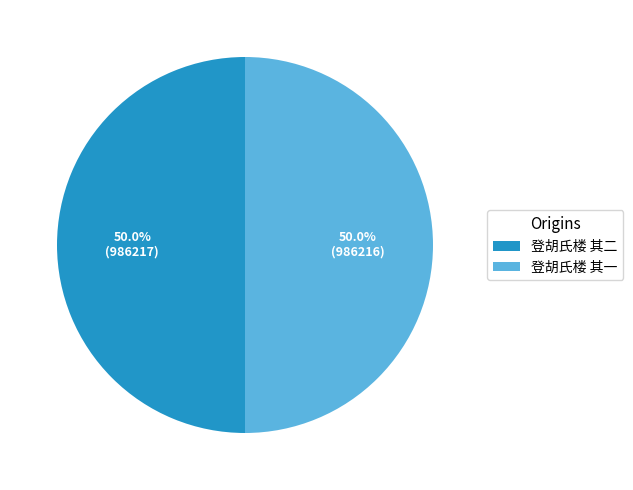

Approximately how many times larger is the value at 登胡氏楼 其二 compared to 登胡氏楼 其一?

1.0